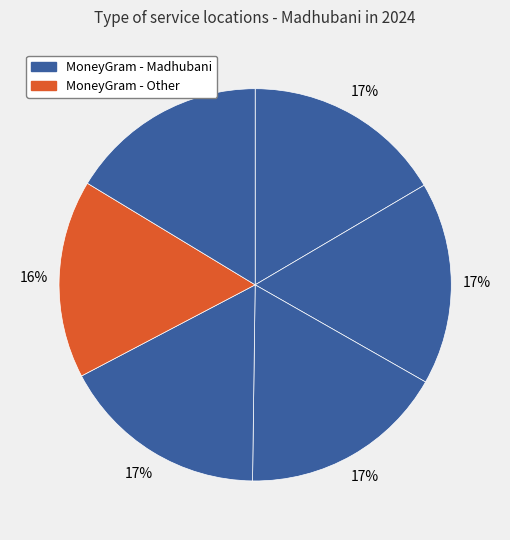

To the nearest percent, what is the difference between the largest and smallest slice percentages?

1%